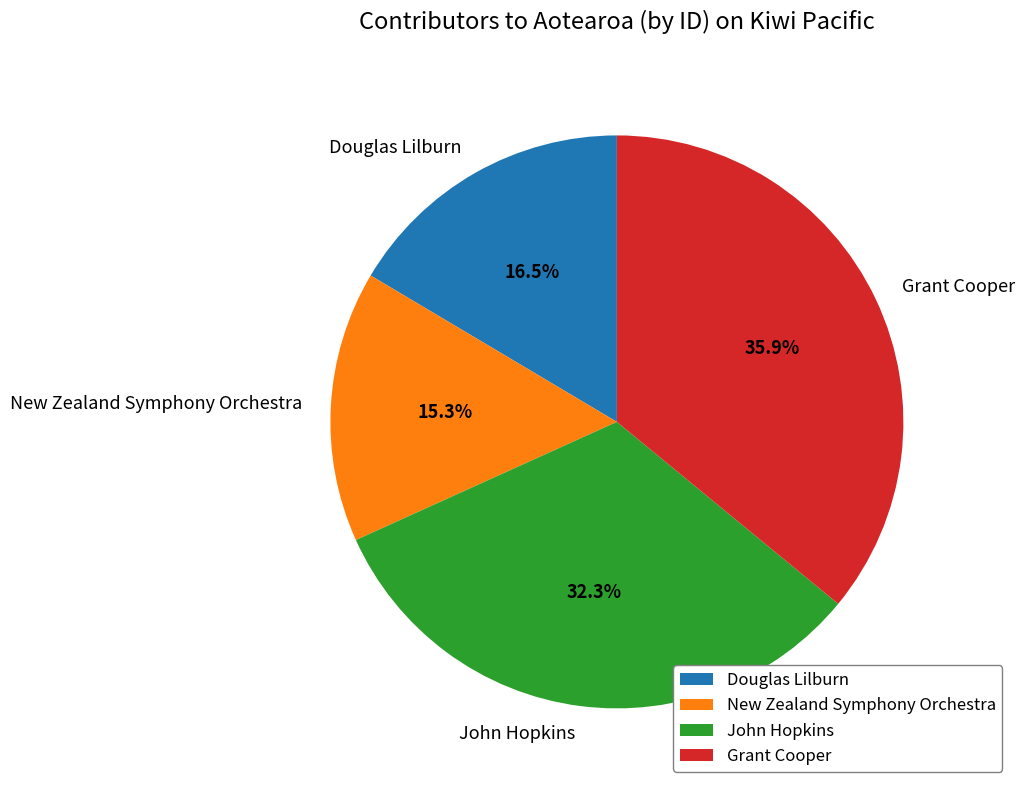

Rank the categories by value from highest to lowest.

Grant Cooper, John Hopkins, Douglas Lilburn, New Zealand Symphony Orchestra